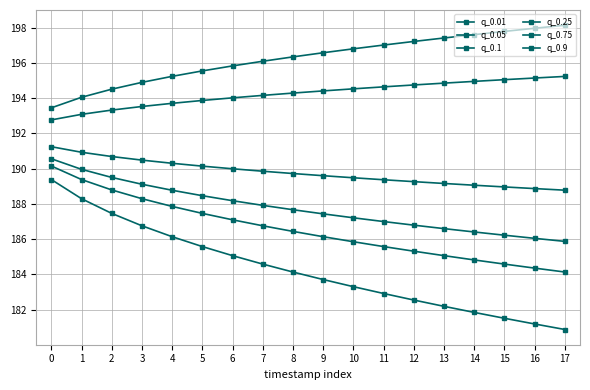

How many data points does each series have?

18